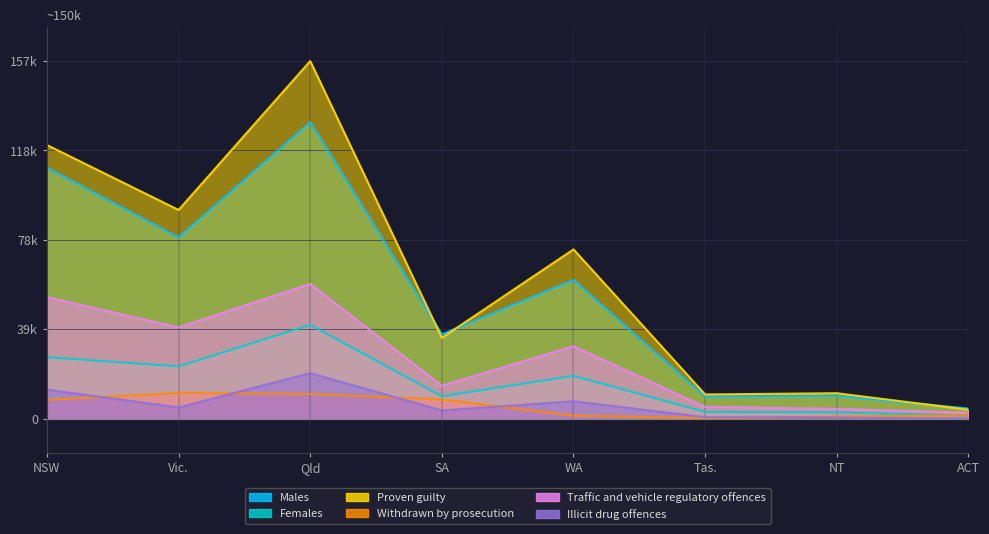

List the labels in order of Males value, smallest first.

ACT, Tas., NT, SA, WA, Vic., NSW, Qld